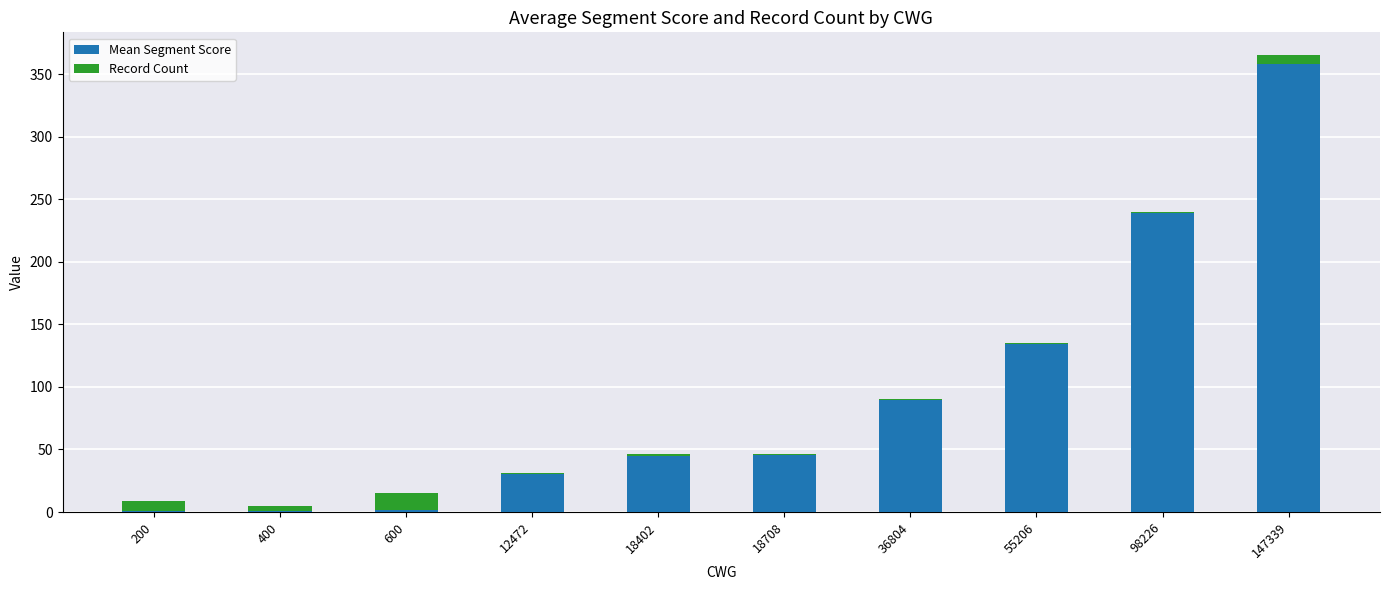

What is the total value across all series at 147339?

365.2